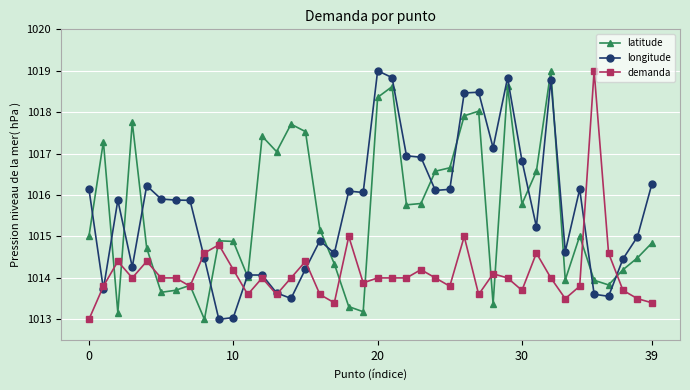

How many data points does each series have?

40